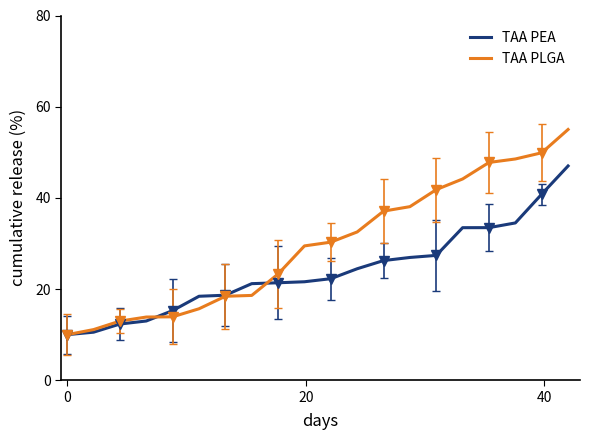

What is the value of the TAA PEA point at the 6th from the left?

18.4